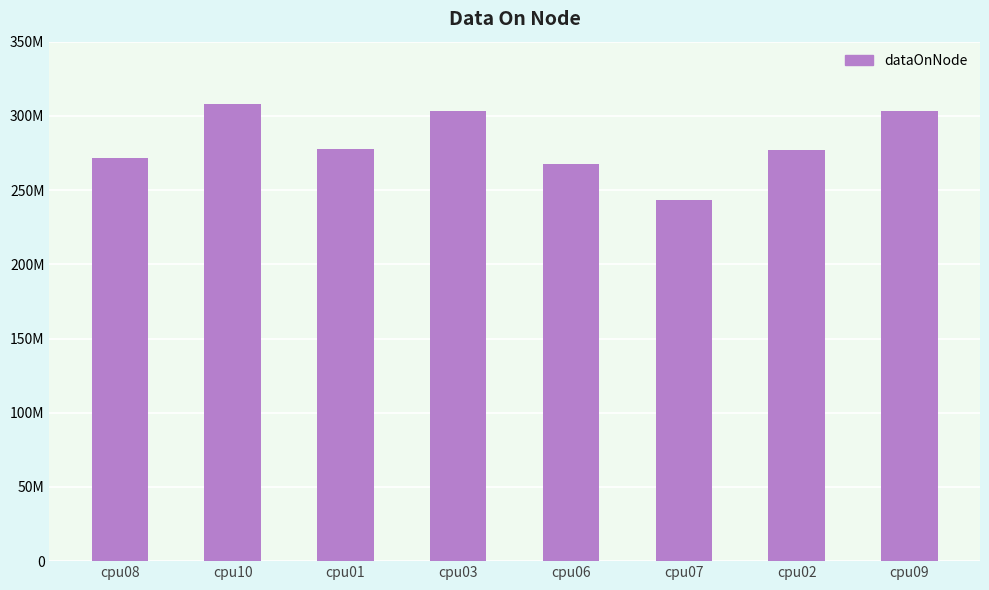

Reading right to left, transcribe all the data shown in this chart.

cpu09=303449672	cpu02=276788212	cpu07=243102656	cpu06=267534448	cpu03=302981348	cpu01=277435936	cpu10=308171532	cpu08=271673196